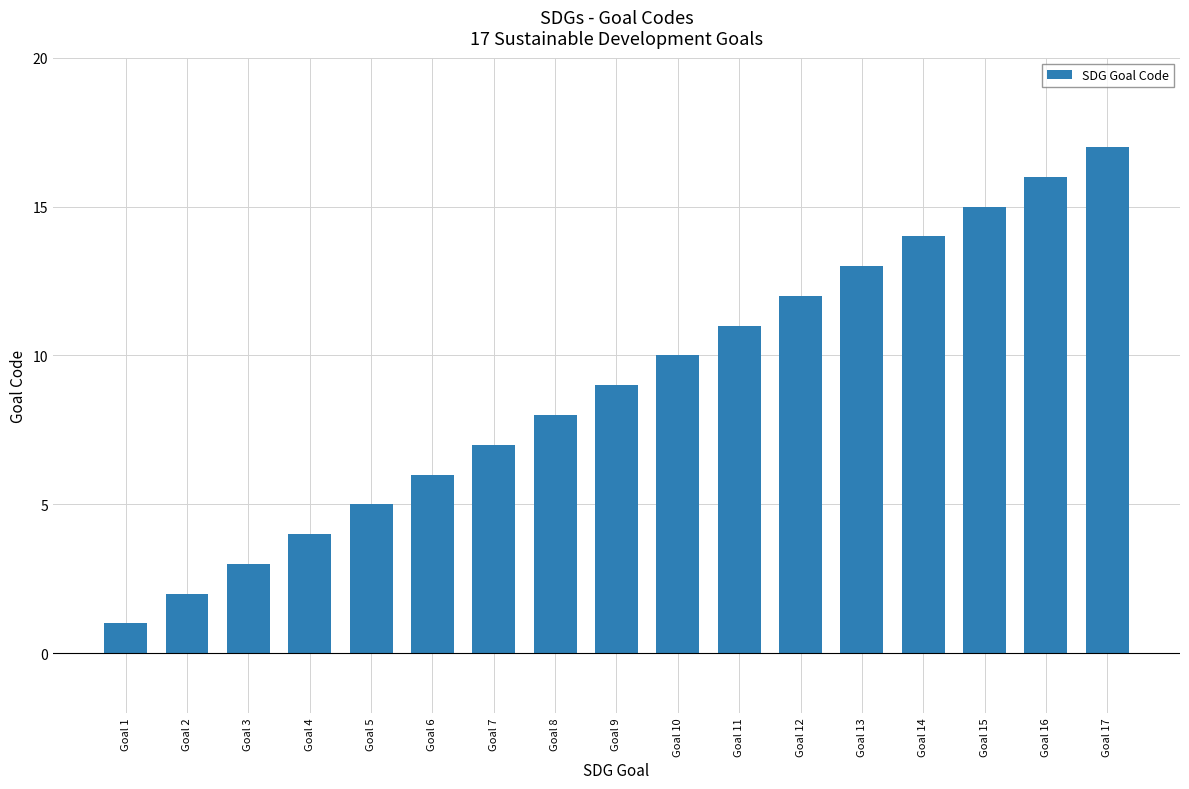

Where is the data nearest to the value 9?

Goal 9